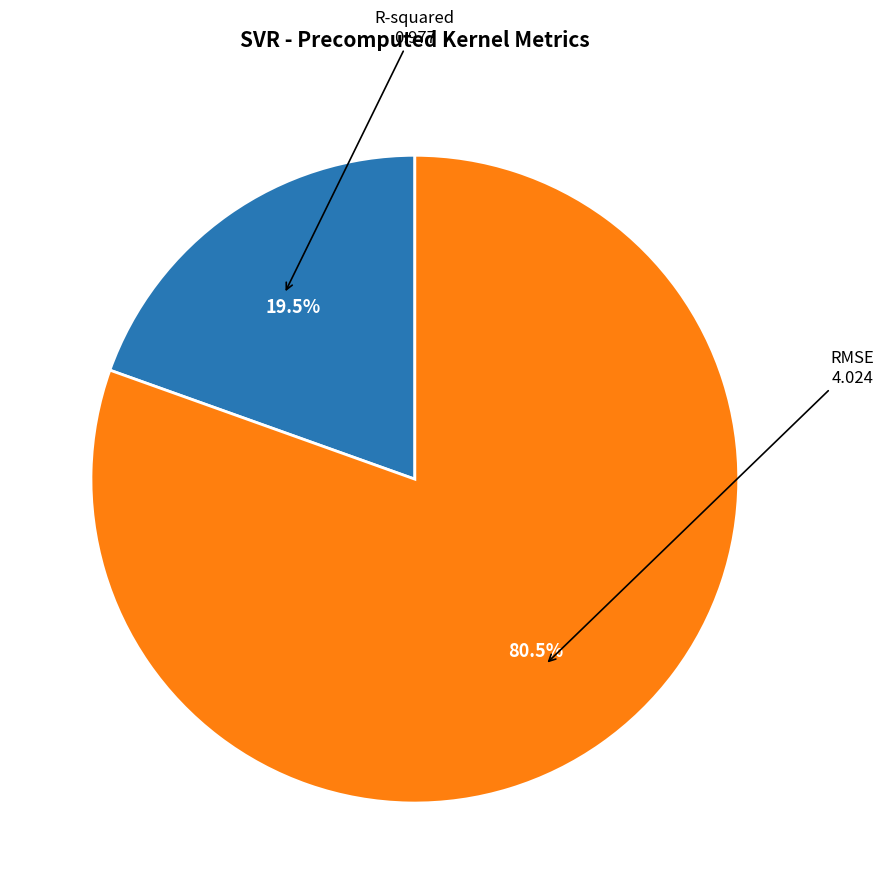

Rank the categories by value from highest to lowest.

RMSE, R-squared